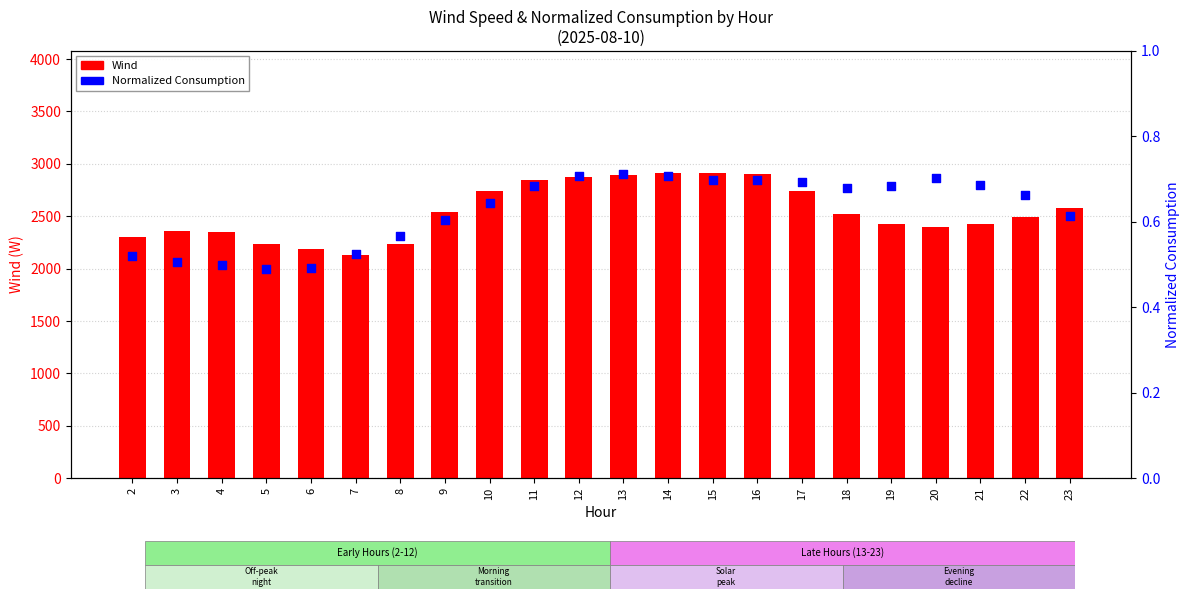

Which series contains the lowest Y value?

Normalized Consumption